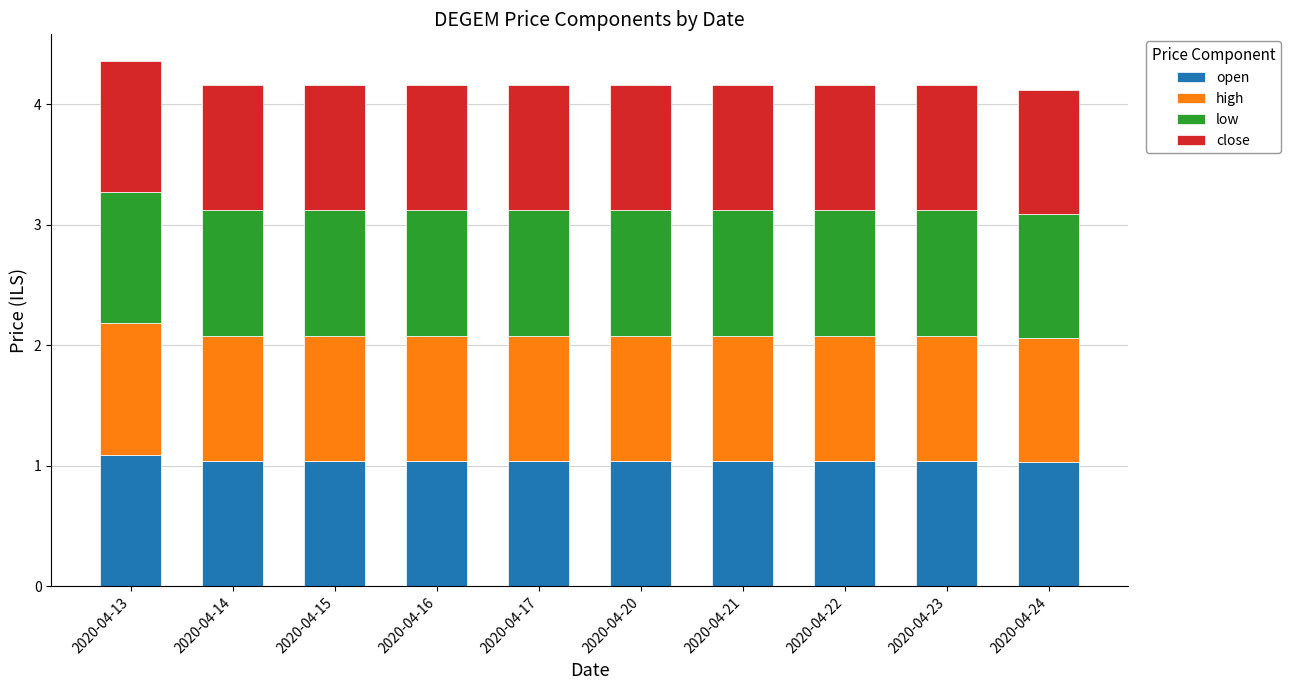

What is the total value across all series at 2020-04-20?

4.2